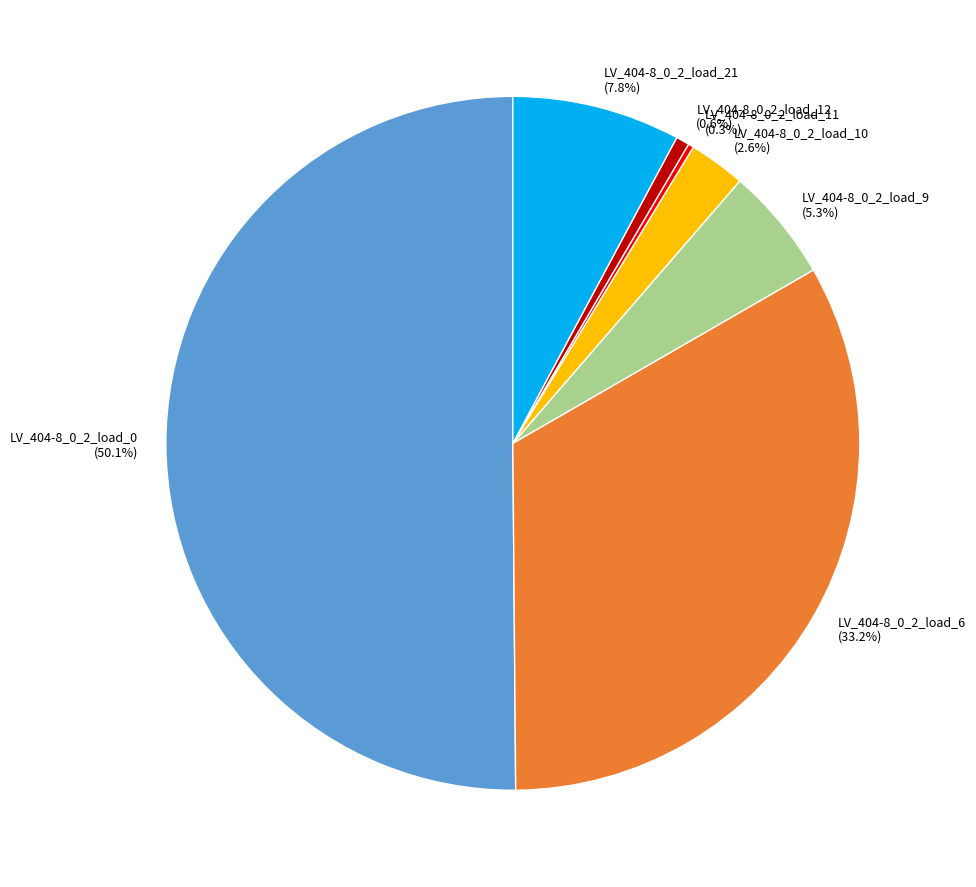

To the nearest percent, what is the average slice percentage?

14%